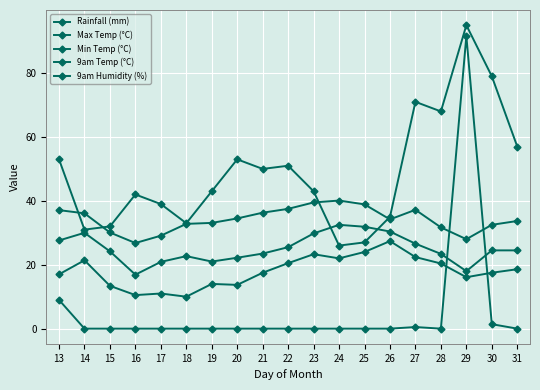

How many lines are shown in the chart?

5